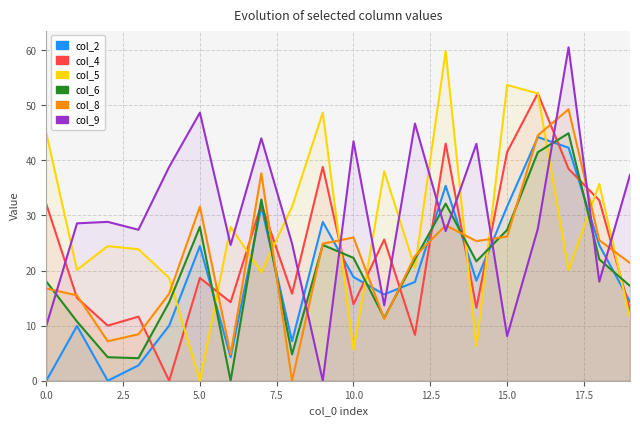

Read the col_8 value at 11.

11.2